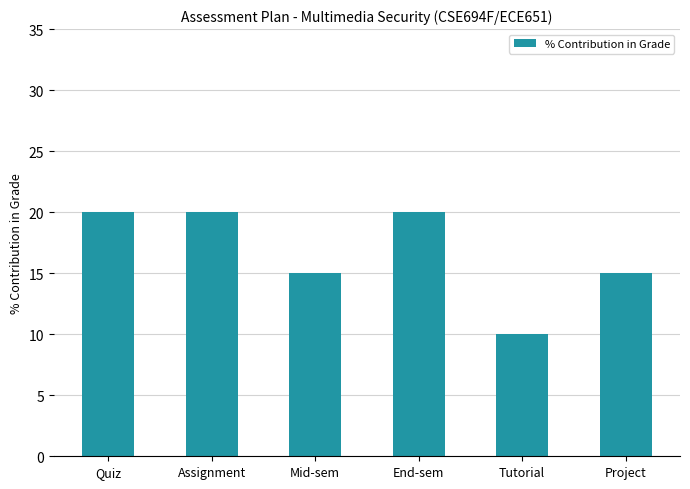

What is the minimum value shown in the chart?

10